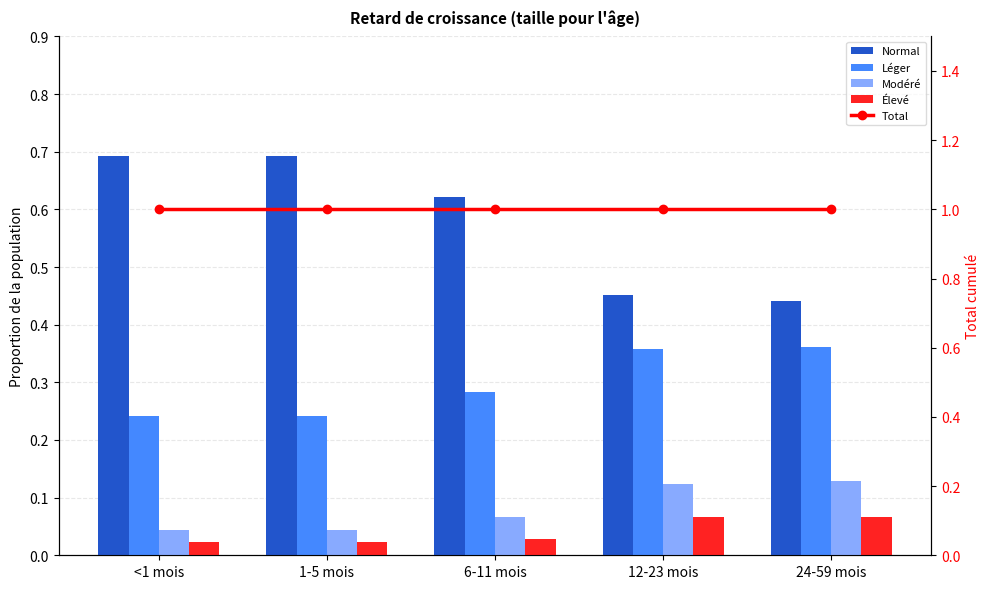

Reading left to right, what are all the values shown in this chart?

Normal: <1 mois=0.7	1-5 mois=0.7	6-11 mois=0.6	12-23 mois=0.5	24-59 mois=0.4
Léger: <1 mois=0.2	1-5 mois=0.2	6-11 mois=0.3	12-23 mois=0.4	24-59 mois=0.4
Modéré: <1 mois=0.0	1-5 mois=0.0	6-11 mois=0.1	12-23 mois=0.1	24-59 mois=0.1
Élevé: <1 mois=0.0	1-5 mois=0.0	6-11 mois=0.0	12-23 mois=0.1	24-59 mois=0.1
Total: <1 mois=1.0	1-5 mois=1.0	6-11 mois=1.0	12-23 mois=1.0	24-59 mois=1.0